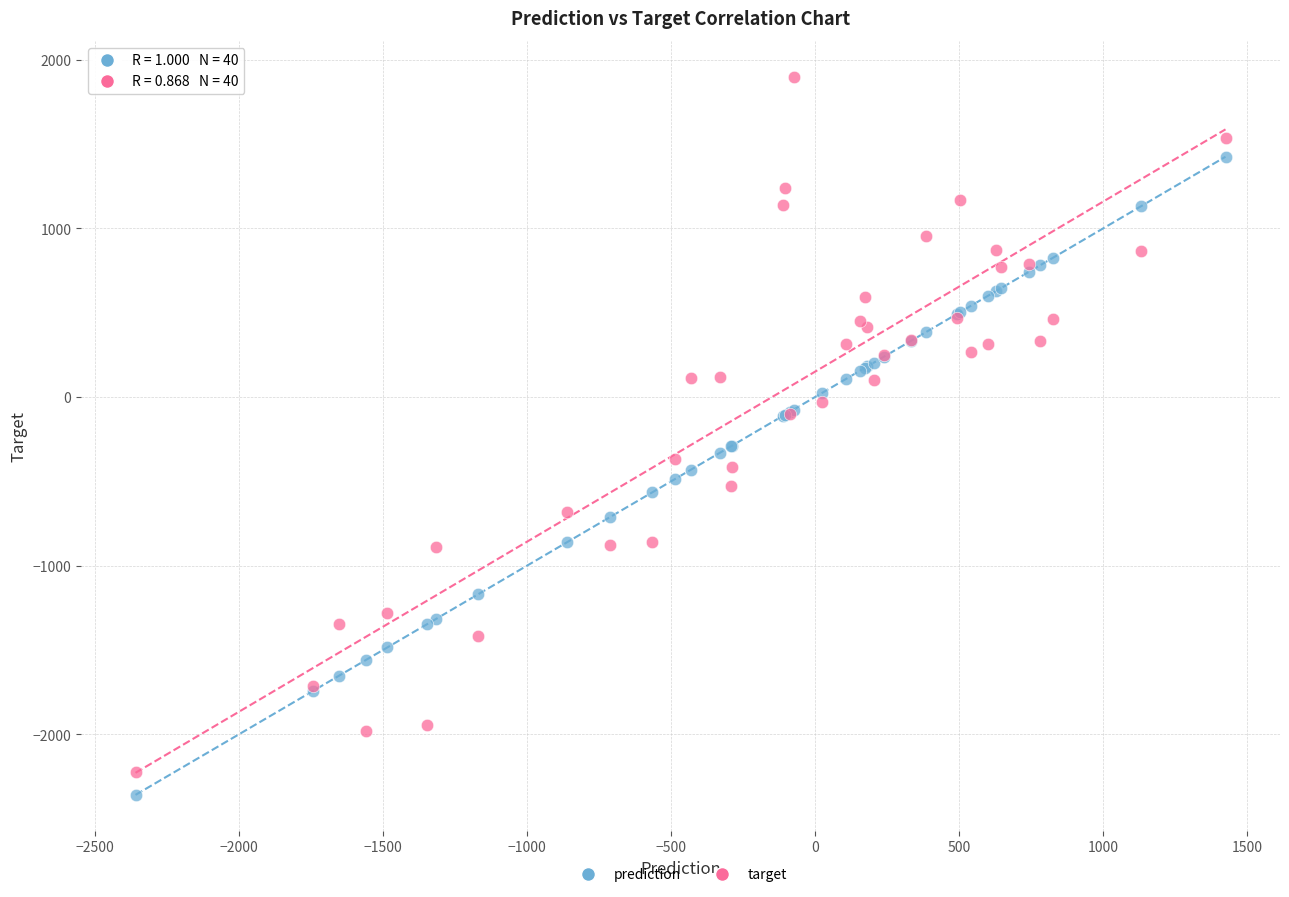

What are all the series names shown in the legend?

prediction, target